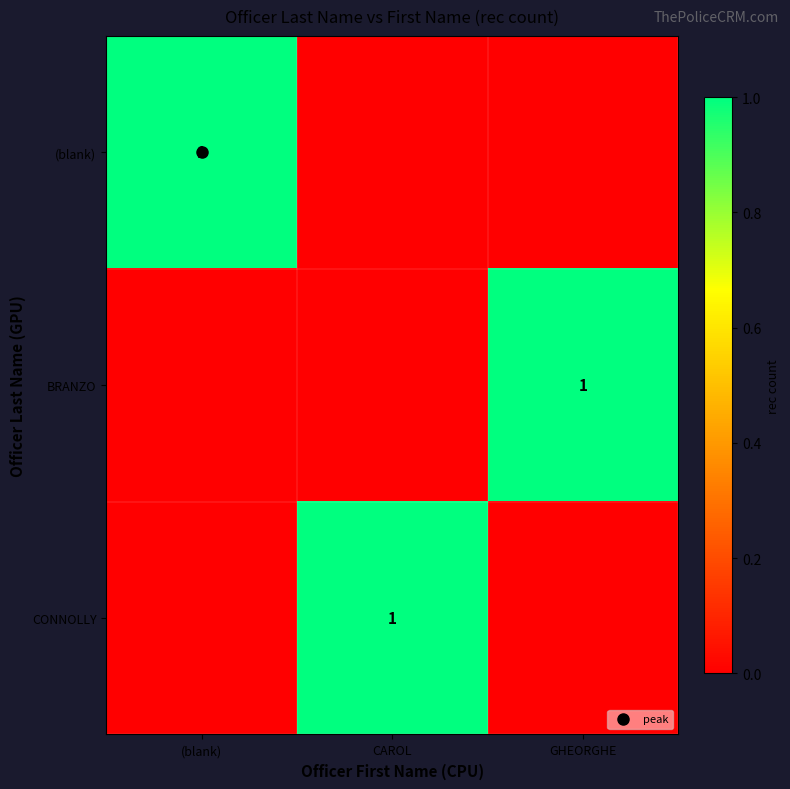

Between GHEORGHE and CAROL, which is larger?

GHEORGHE